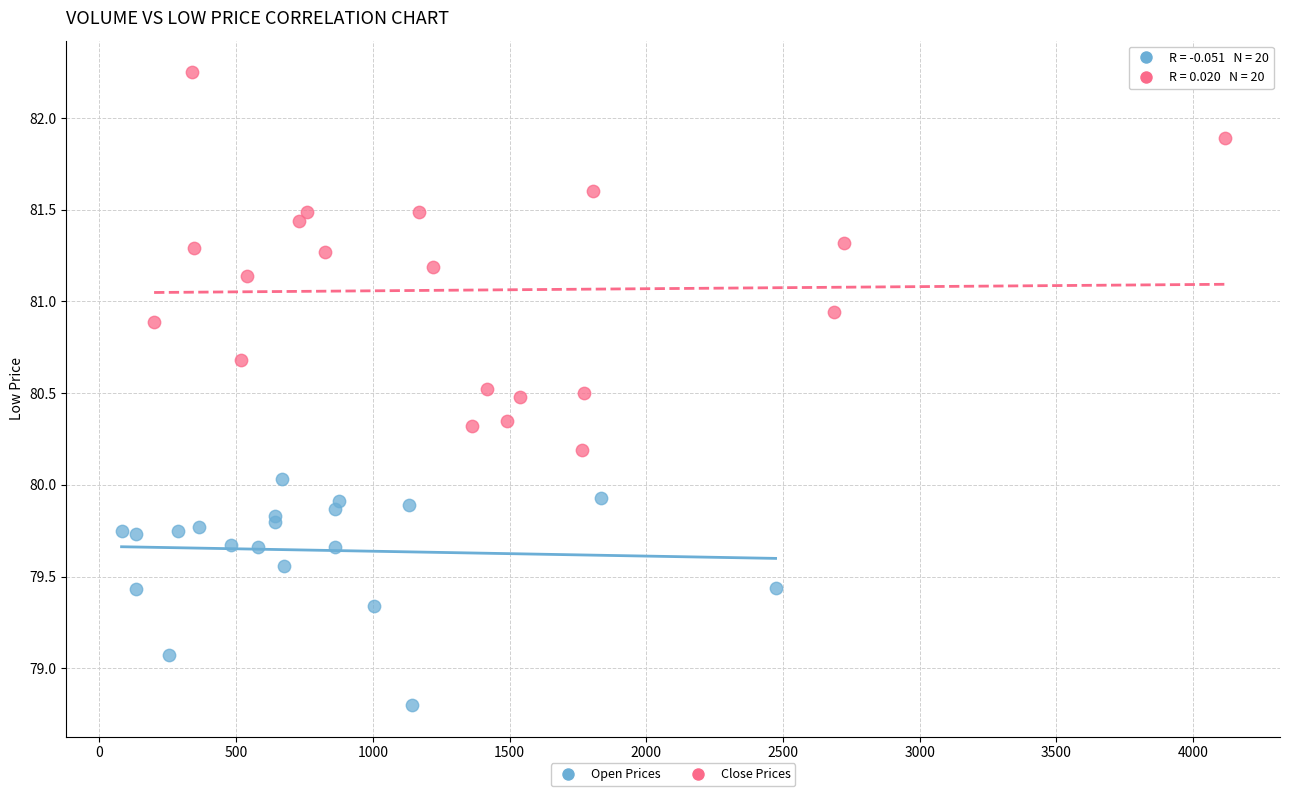

Which series reaches the maximum Y coordinate?

Close Prices